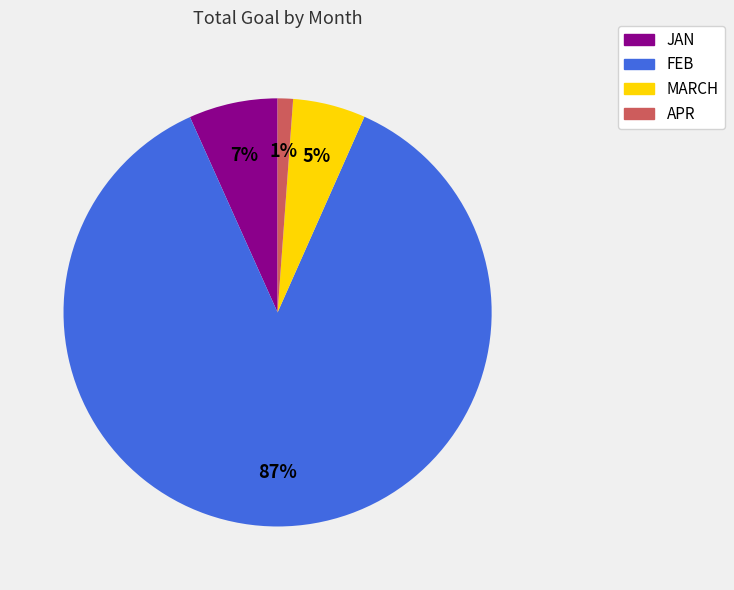

What is the majority slice?

FEB